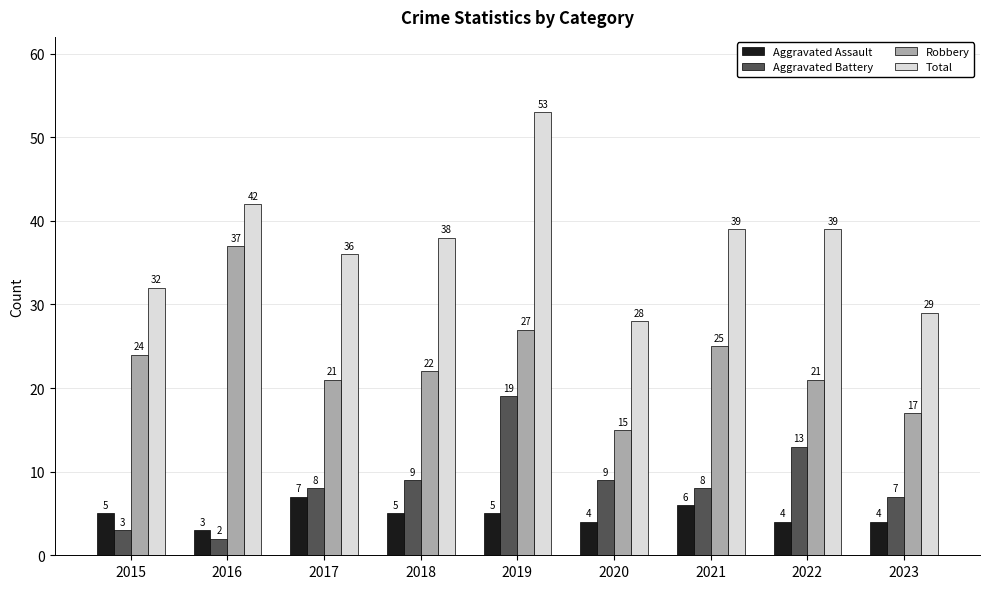

What is the value of the Robbery bar at the 3rd from the left?

21